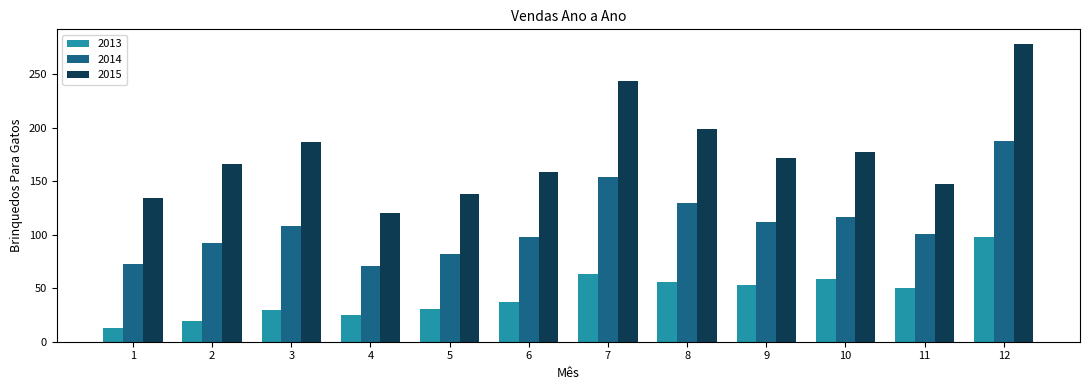

What is the average value of the 2015 series?

177